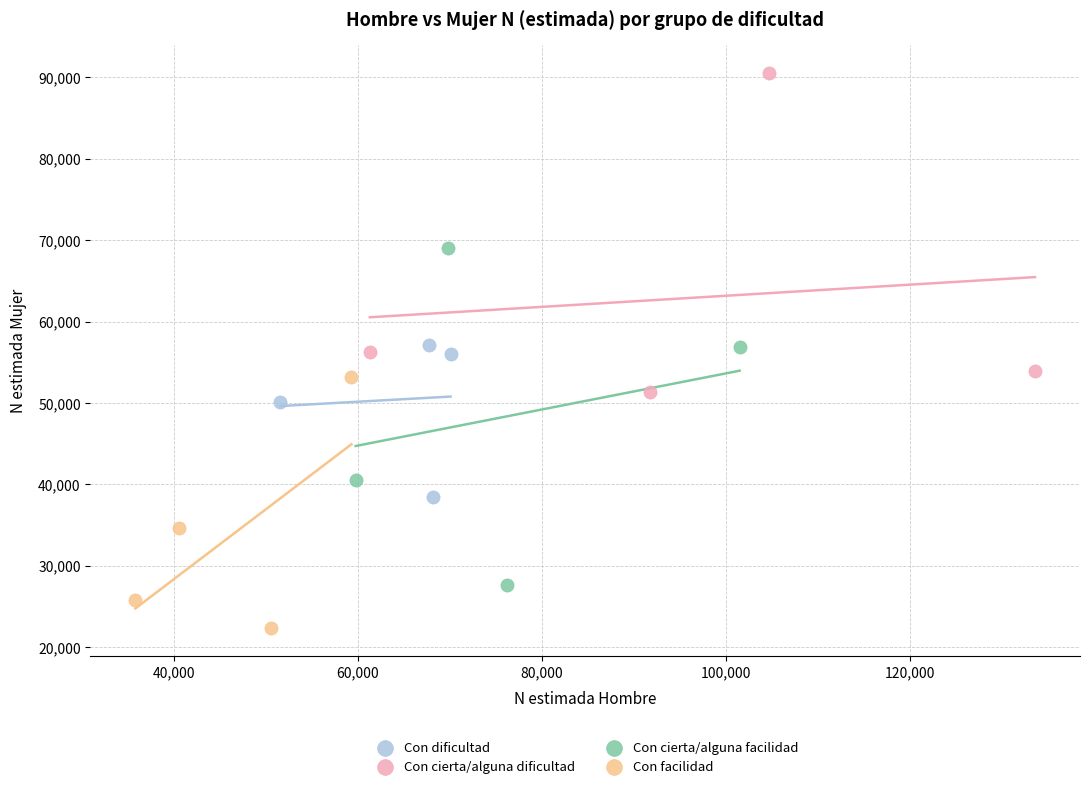

Which series contains the highest Y value?

Con cierta/alguna dificultad